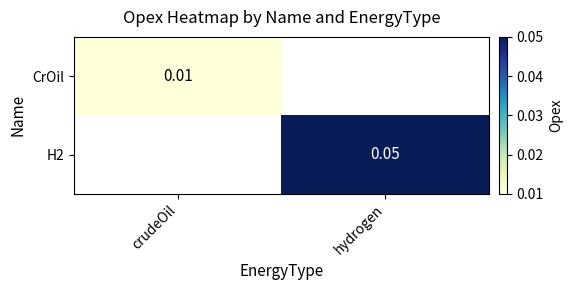

List the labels in order of CrOil value, smallest first.

crudeOil, hydrogen